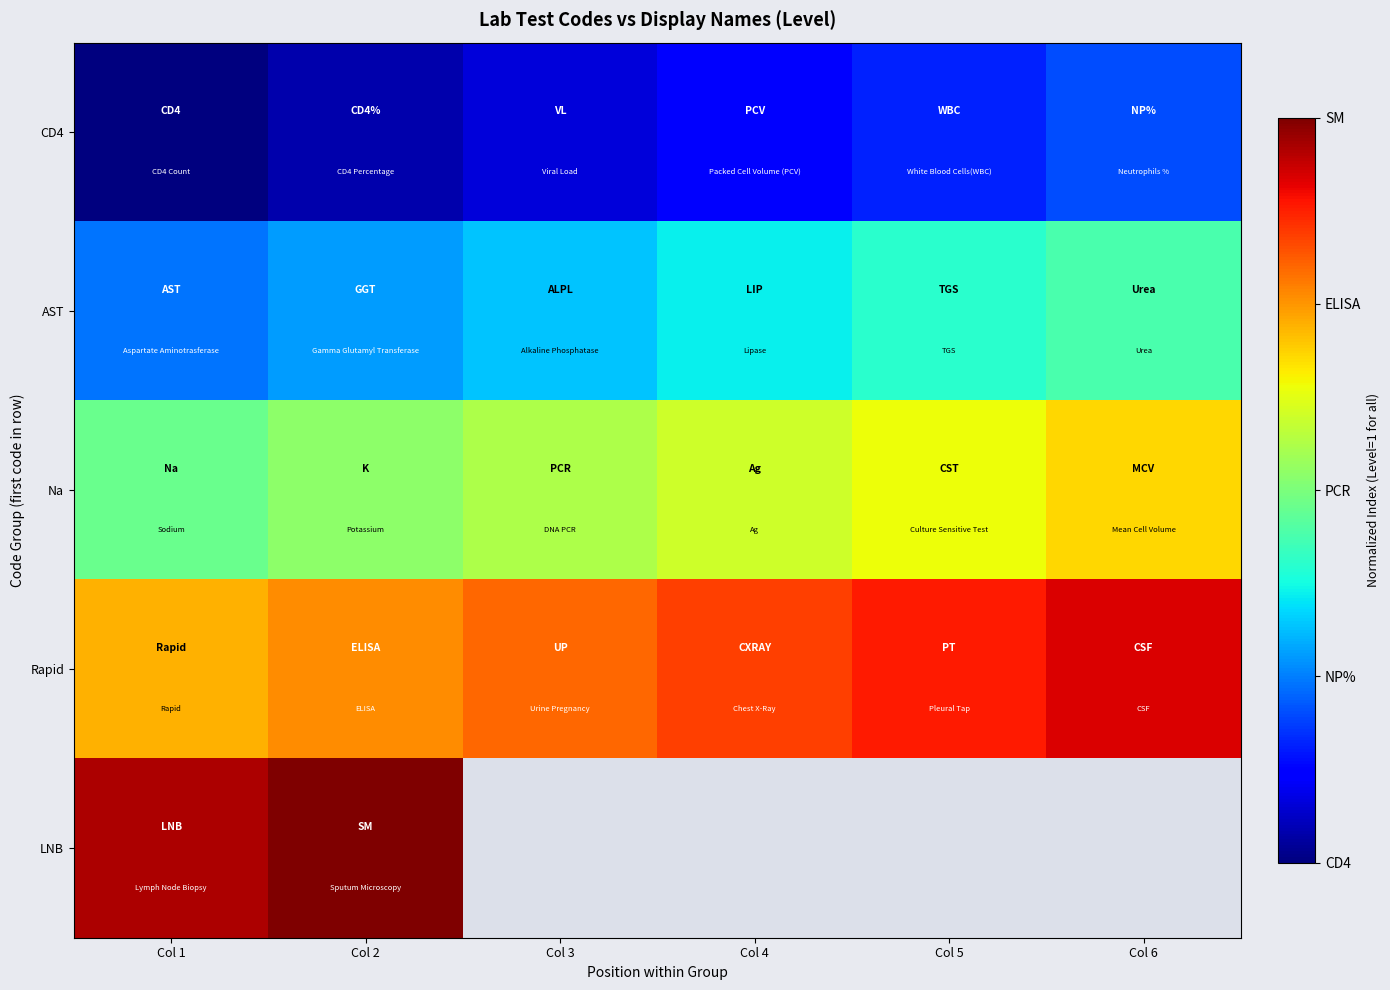

What is the average value of the Na series?

0.6